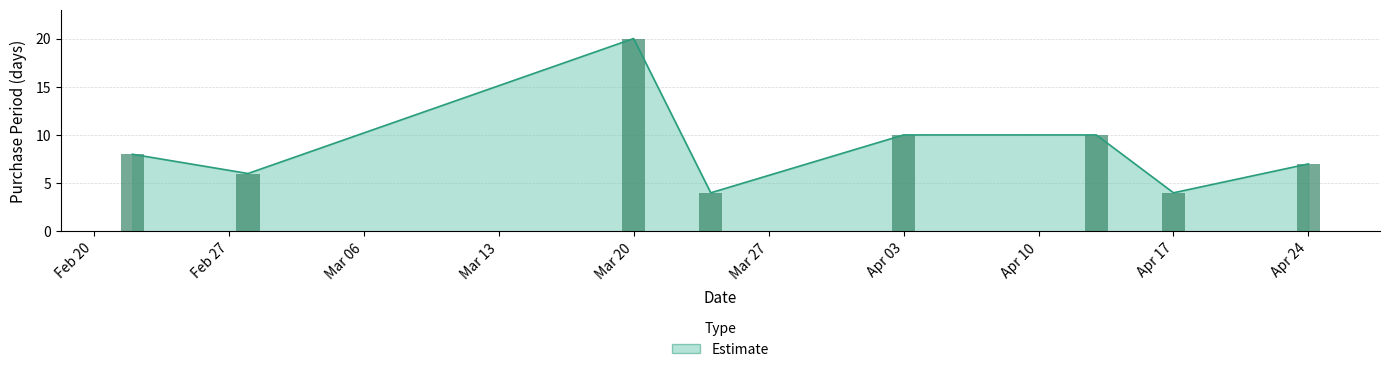

What is the difference between the second highest and minimum values?

6